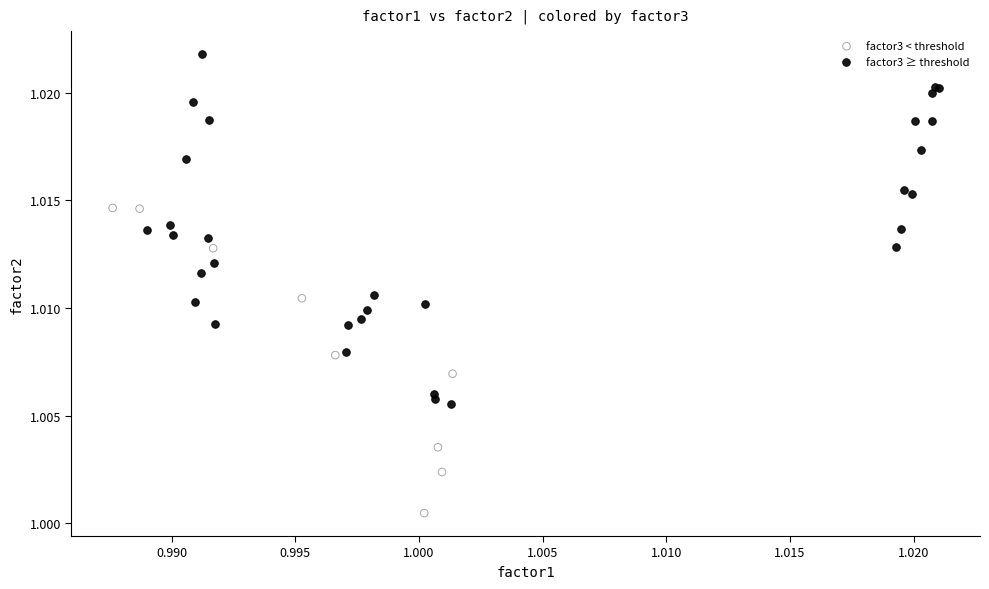

What are all the series names shown in the legend?

factor3 < threshold, factor3 ≥ threshold